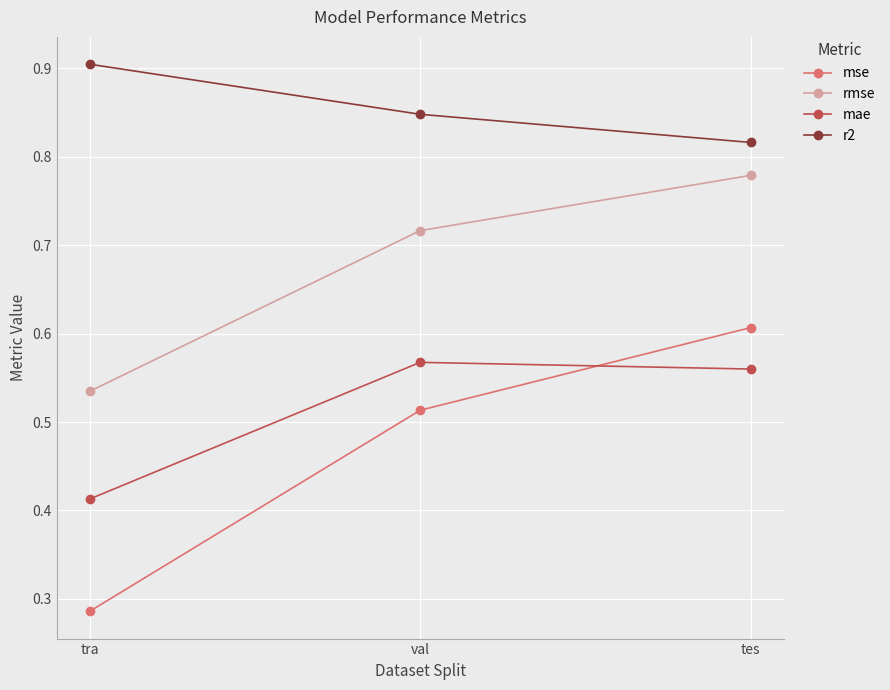

What is the label of the 2nd point from the left?

val